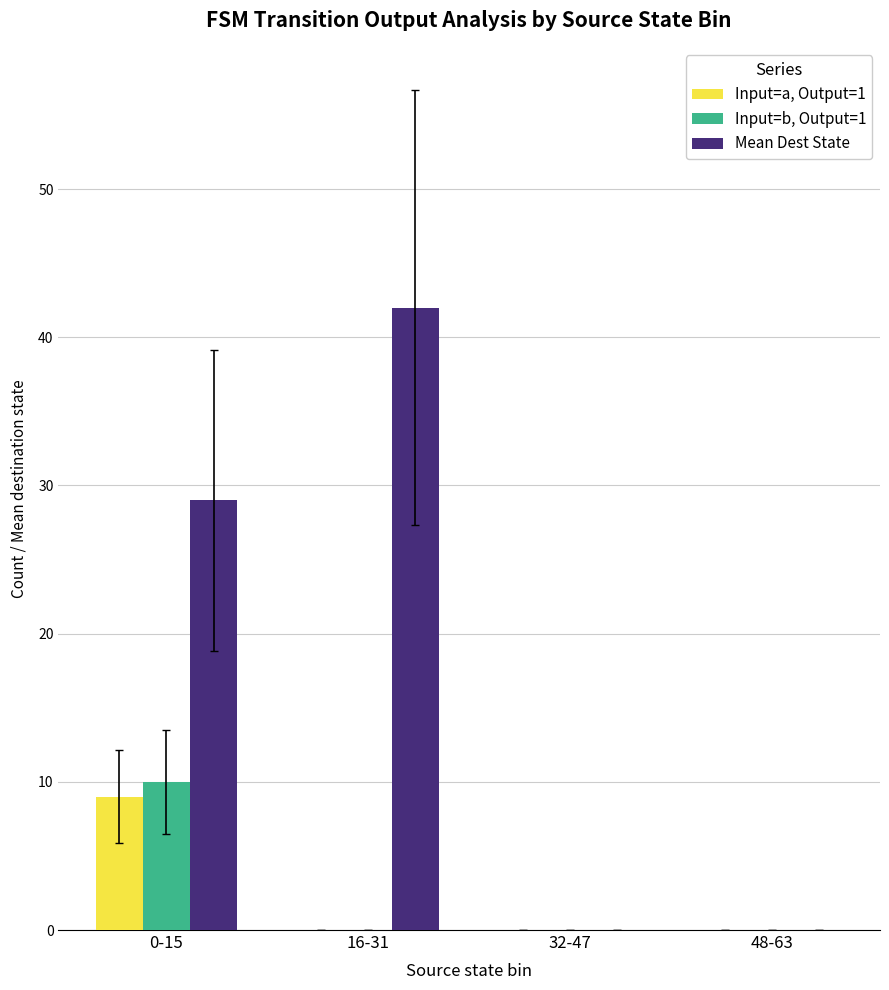

Which series has the largest total across all categories?

Mean Dest State